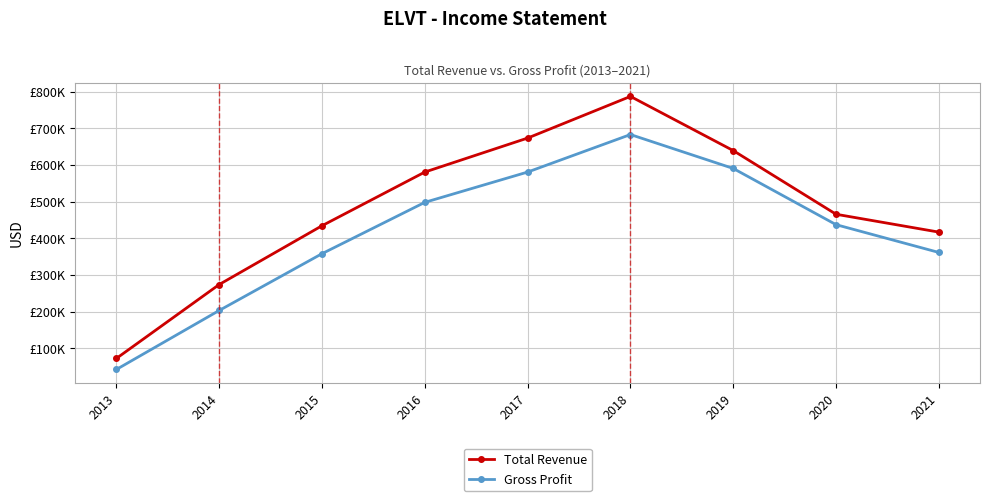

True or false: Total Revenue and Gross Profit intersect in this chart.

False